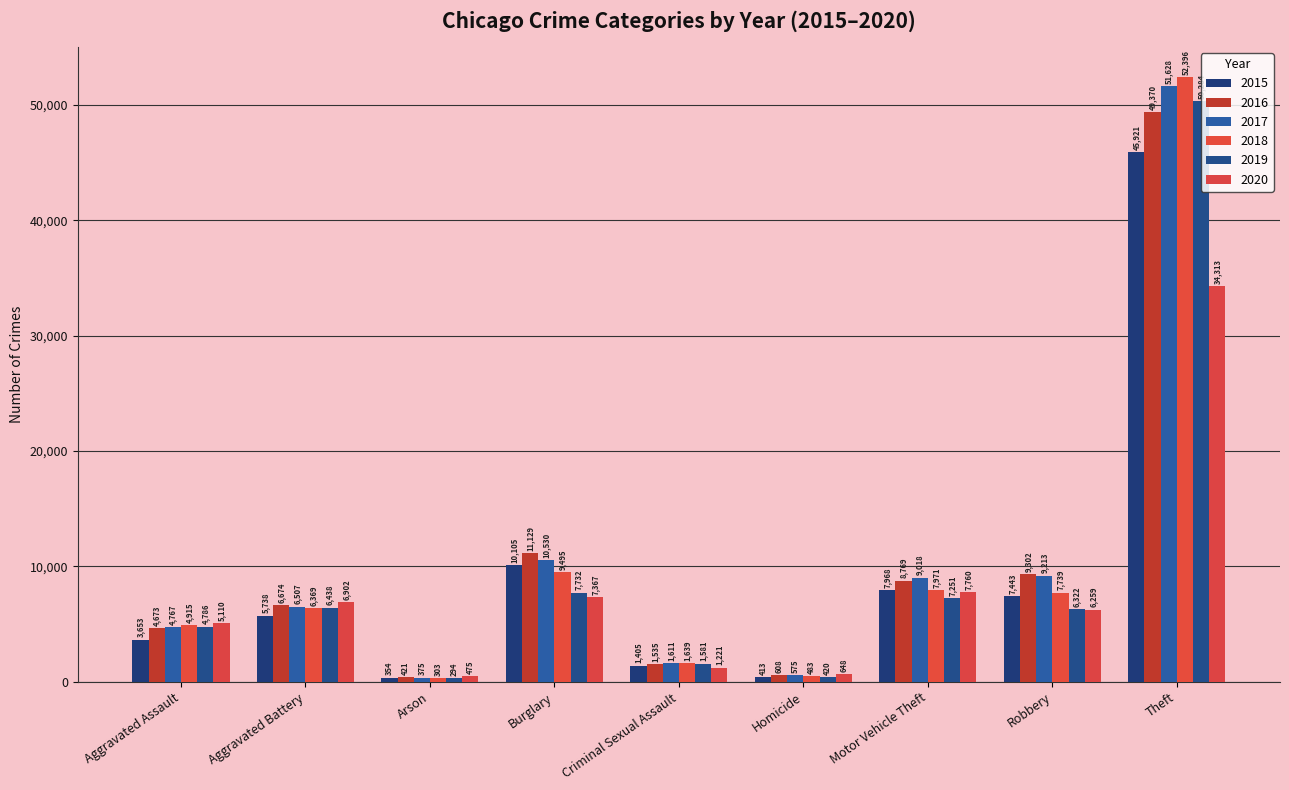

What is the label of the 4th bar from the right?

Homicide